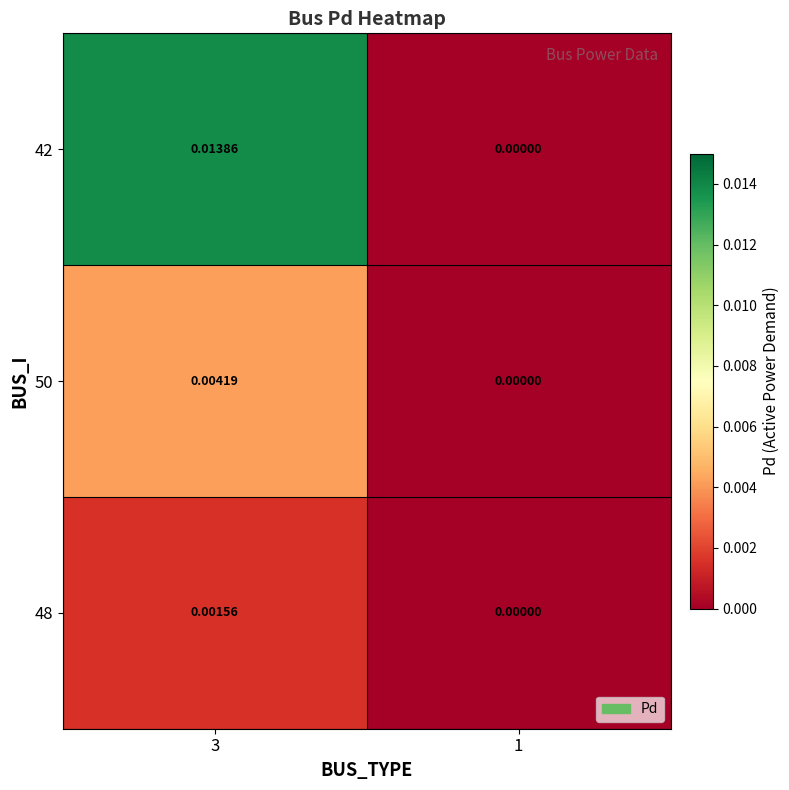

Is the value of 48 at 1 greater than the value of 42 at 3?

No